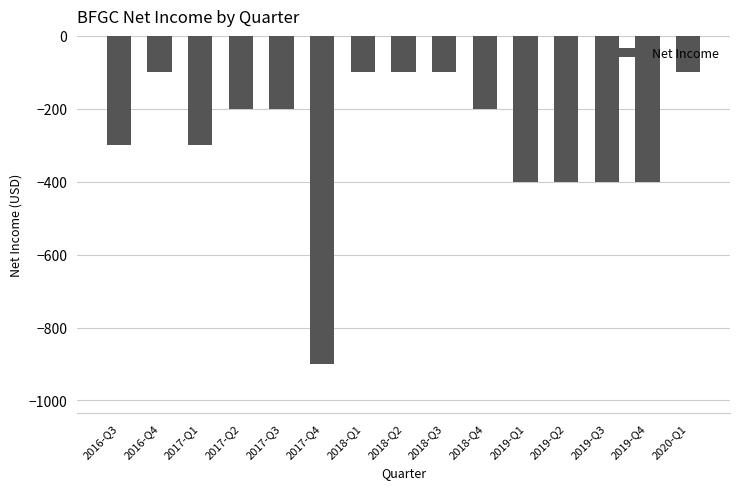

The value at 2016-Q3 is -201. True or false?

False